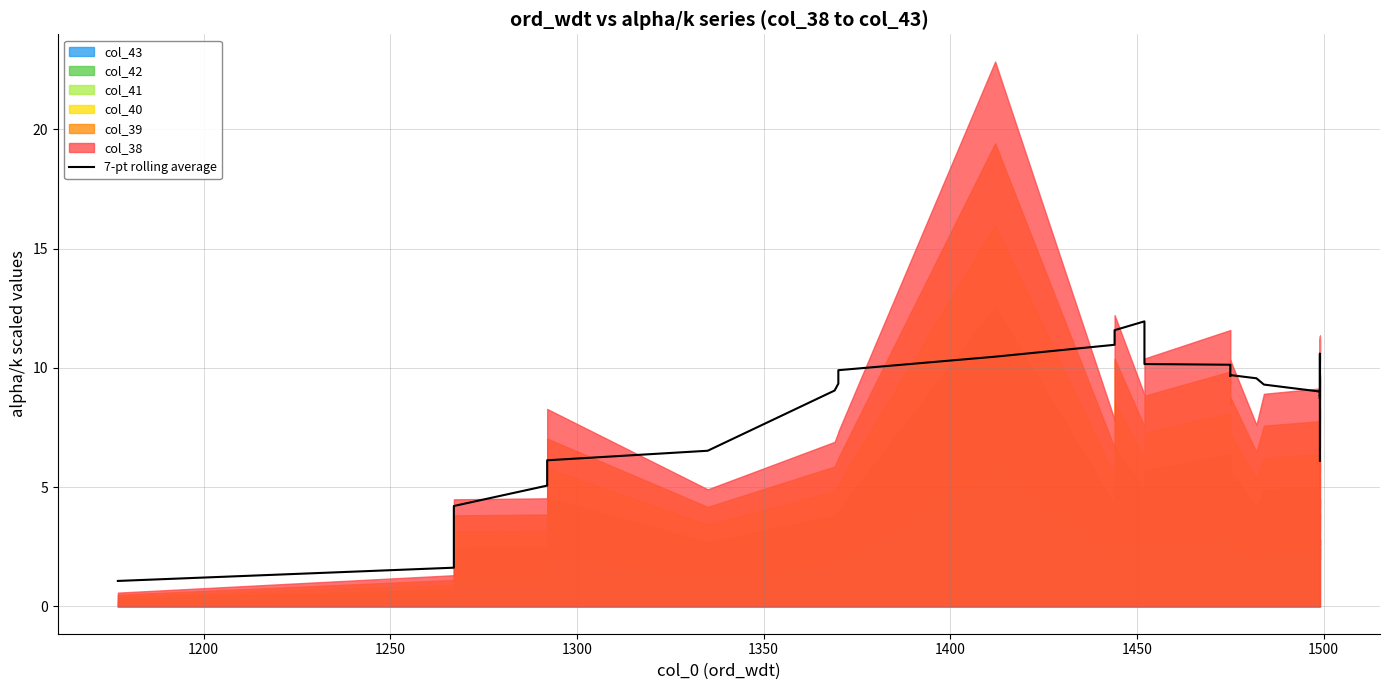

Is it true that the value at 1550 is 1.5?

False